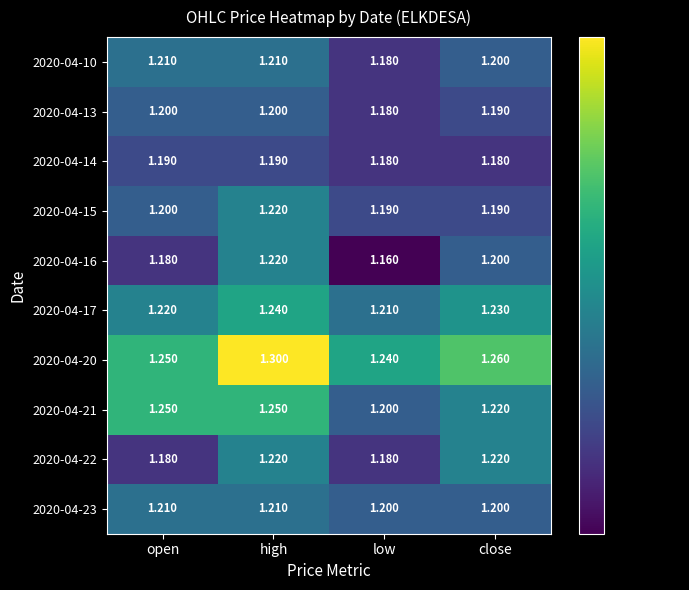

Which category has the highest value across all series?

high